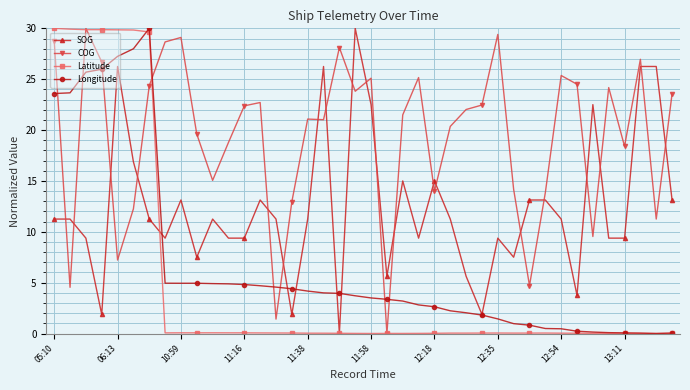

Which series has the largest total across all categories?

COG